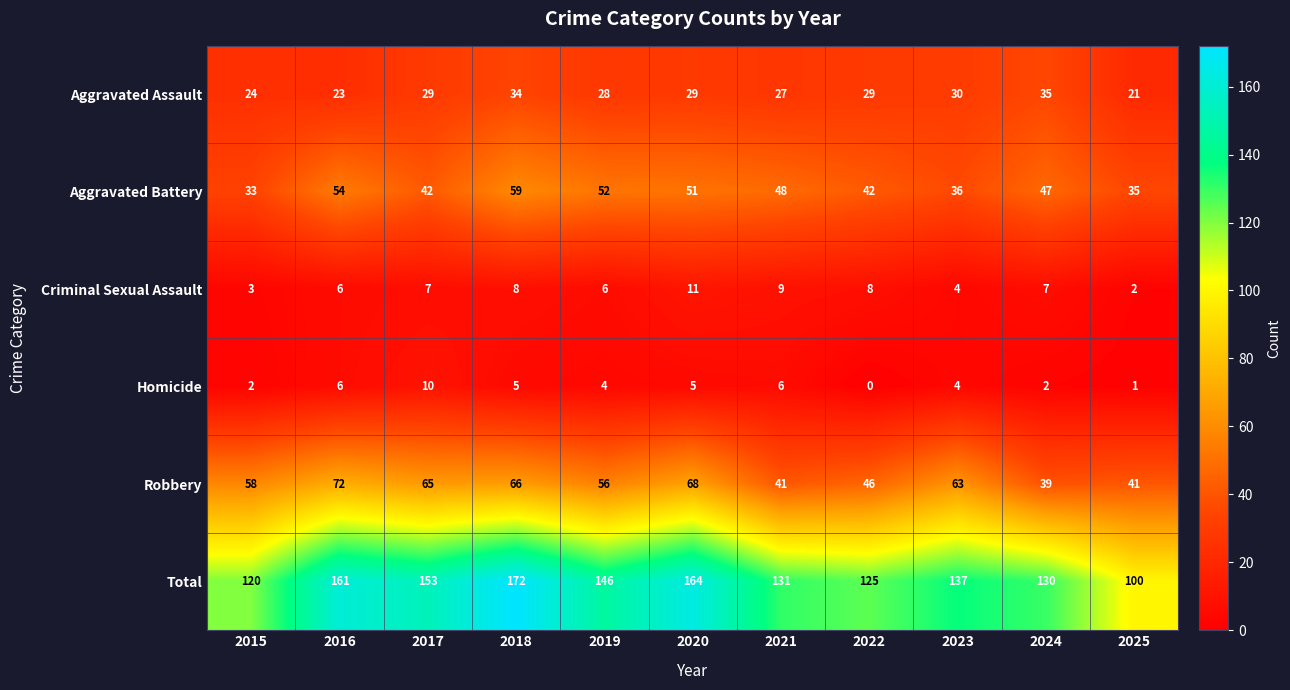

Between 2019 and 2022, which series saw the biggest shift?

Total